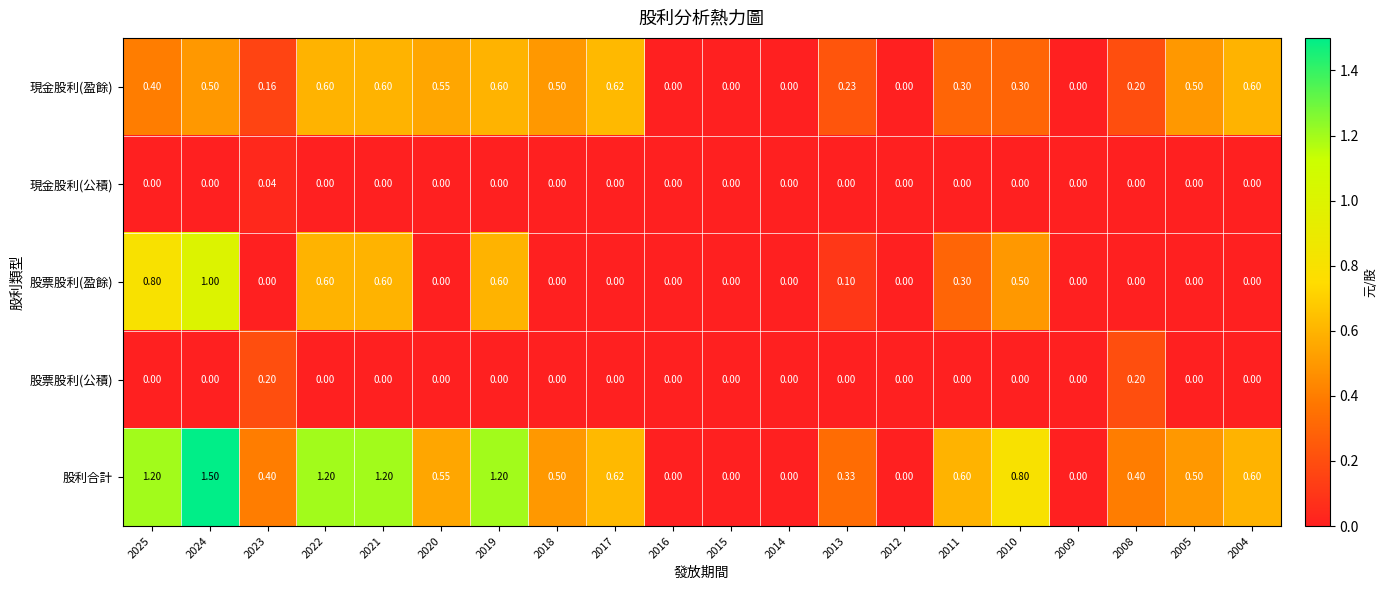

Which series changed the most between 2021 and 2017?

股票股利(盈餘)